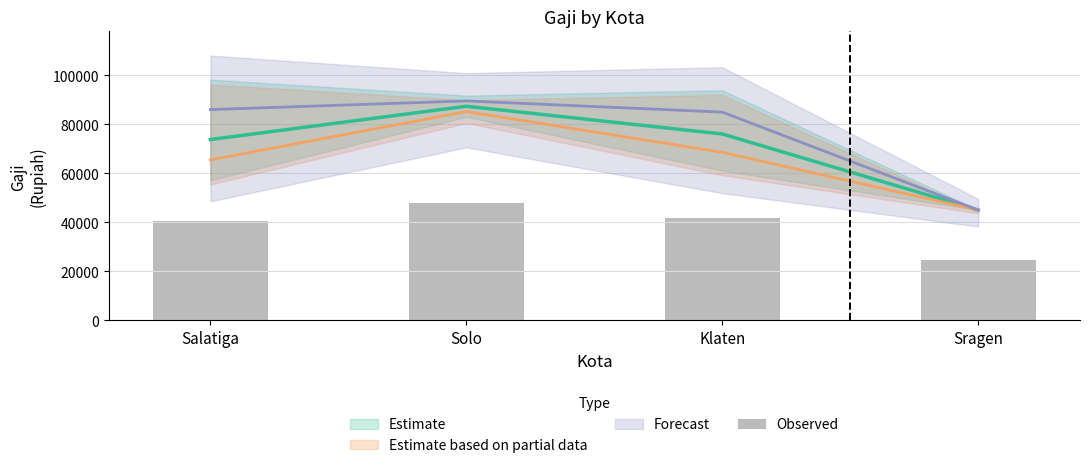

Reading left to right, list all the values displayed in this chart.

Salatiga=40606.7	Solo=48077.2	Klaten=41848.4	Sragen=24786.9